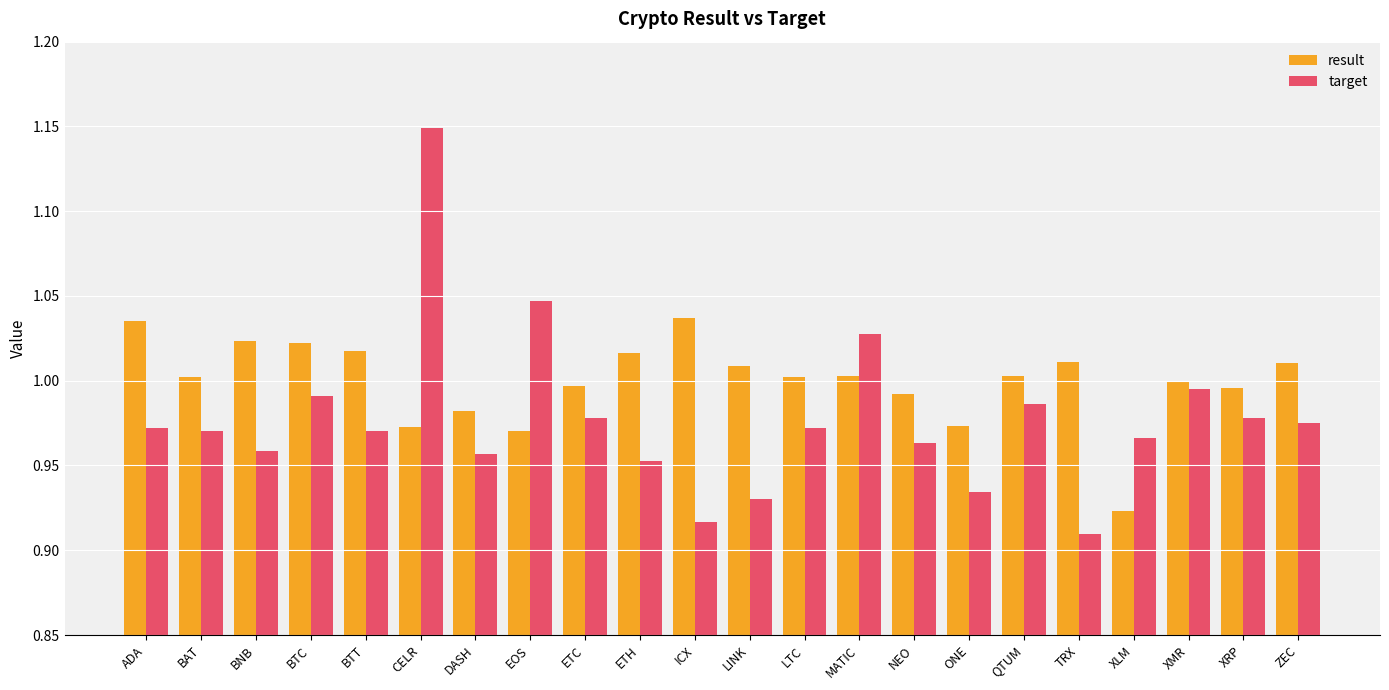

What position from the right is QTUM?

6